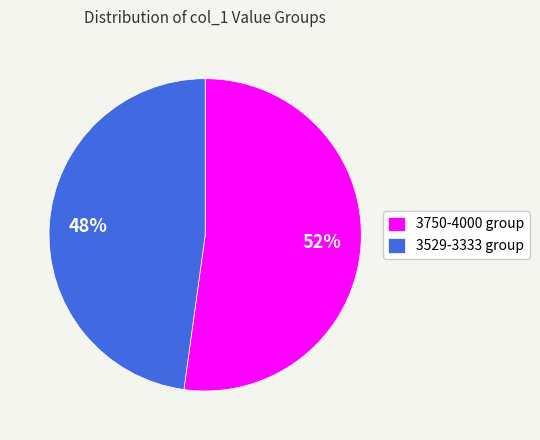

Approximately how many times larger is the value at 3750-4000 group compared to 3529-3333 group?

1.1